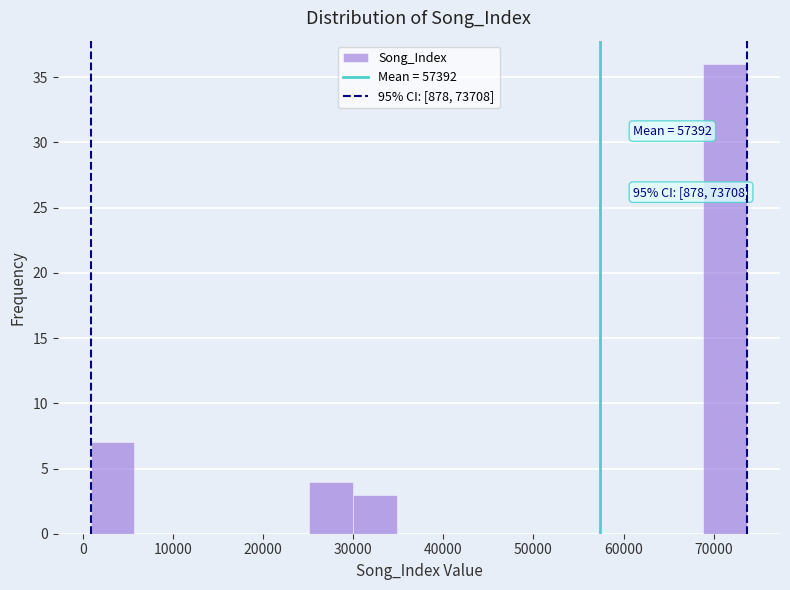

Over which range of the x-axis is the bar tallest?

69000 to 74000